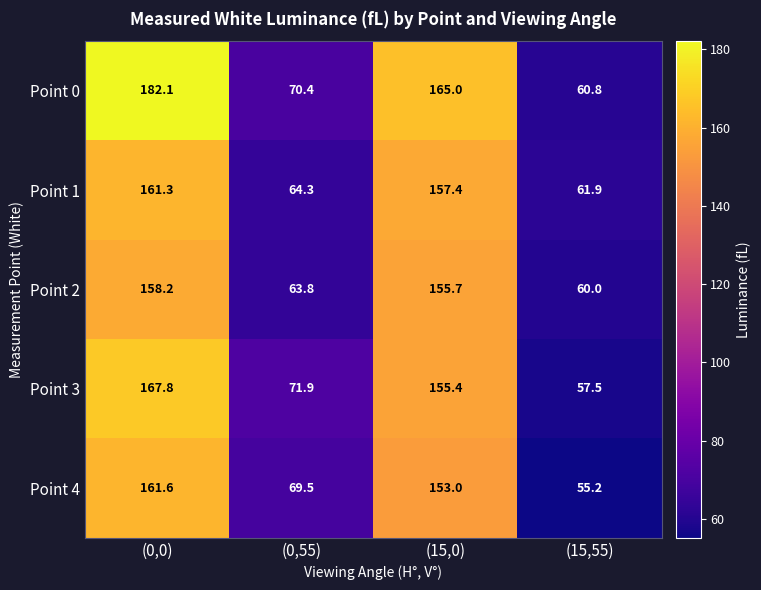

Is it true that Point 4 equals 93.1 at (0,55)?

False